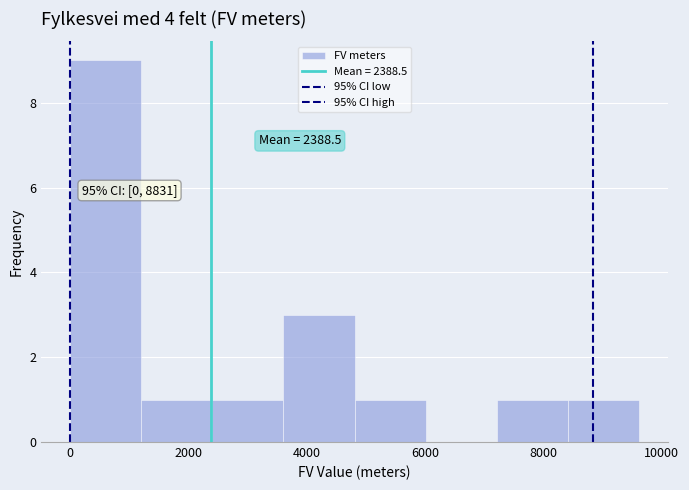

Over which range of the x-axis is the bar tallest?

0 to 1200